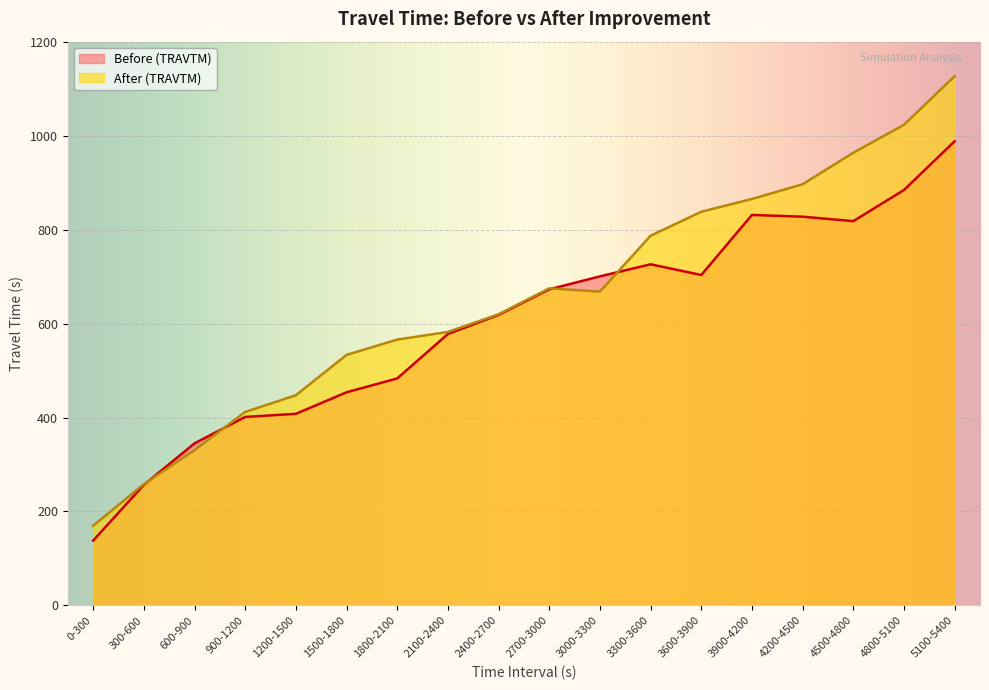

What is the total value across all series at 3300-3600?

1513.1